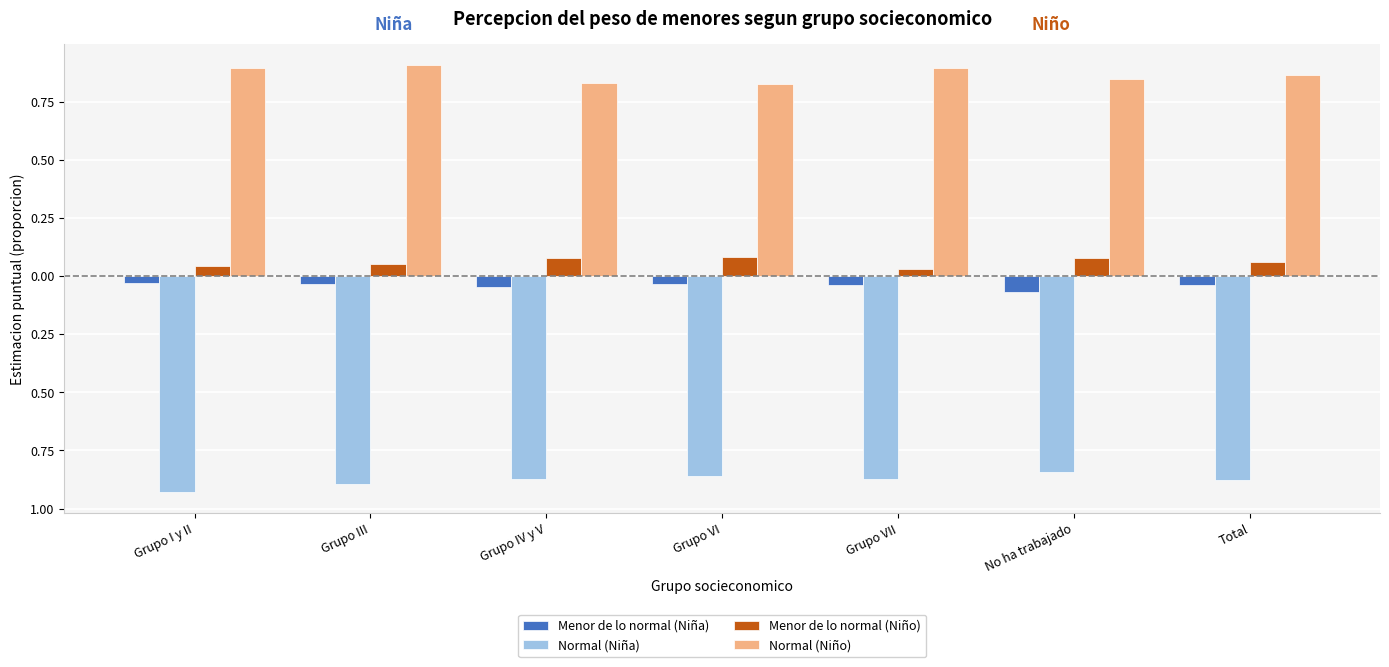

Are the bars horizontal?

No